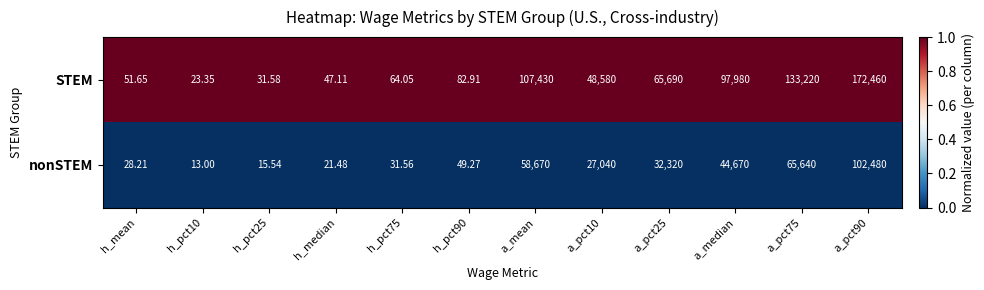

Which series has the largest range (max minus min)?

STEM